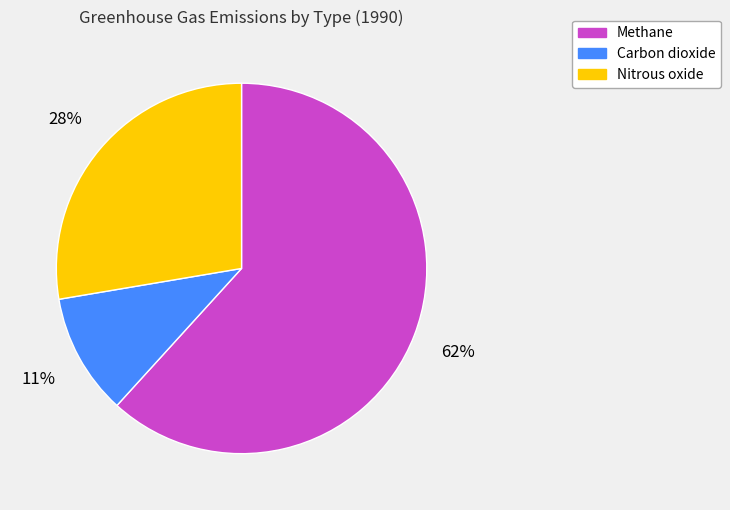

Is Methane the majority of the pie?

Yes